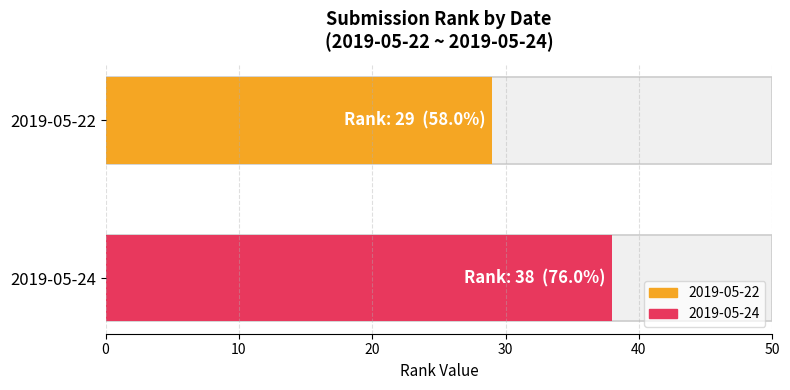

Reading right to left, transcribe all the data shown in this chart.

38	29